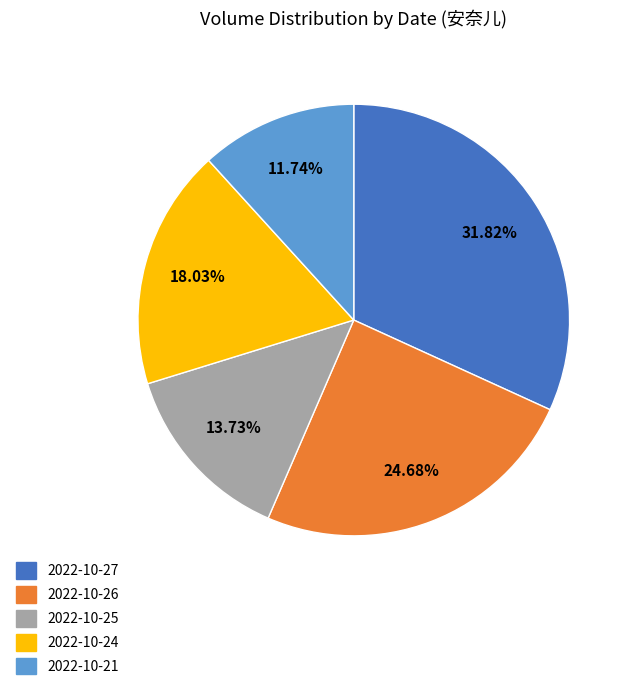

Rank the categories by value from lowest to highest.

2022-10-21, 2022-10-25, 2022-10-24, 2022-10-26, 2022-10-27